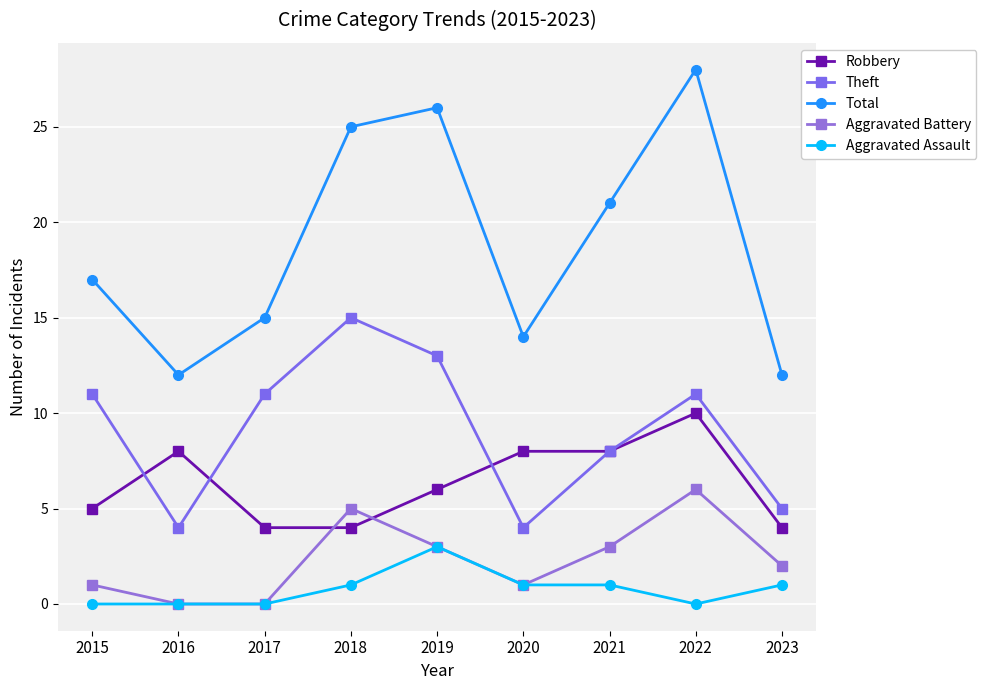

Does the chart have visible grid lines?

Yes